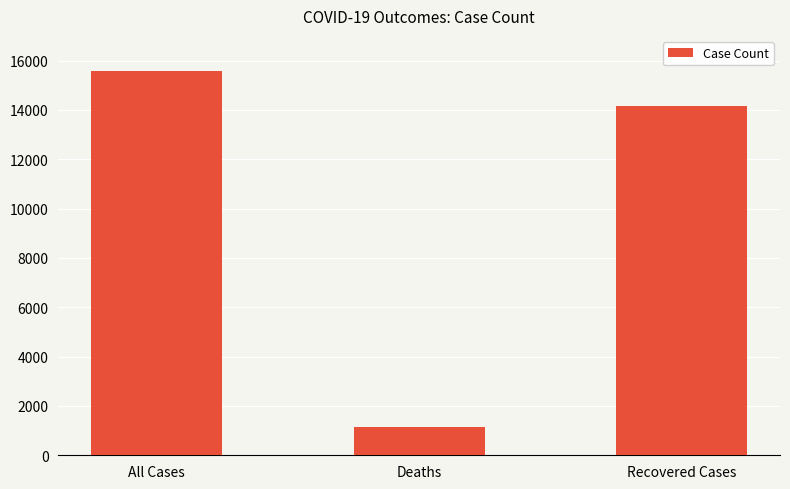

Rank the categories by value from highest to lowest.

All Cases, Recovered Cases, Deaths